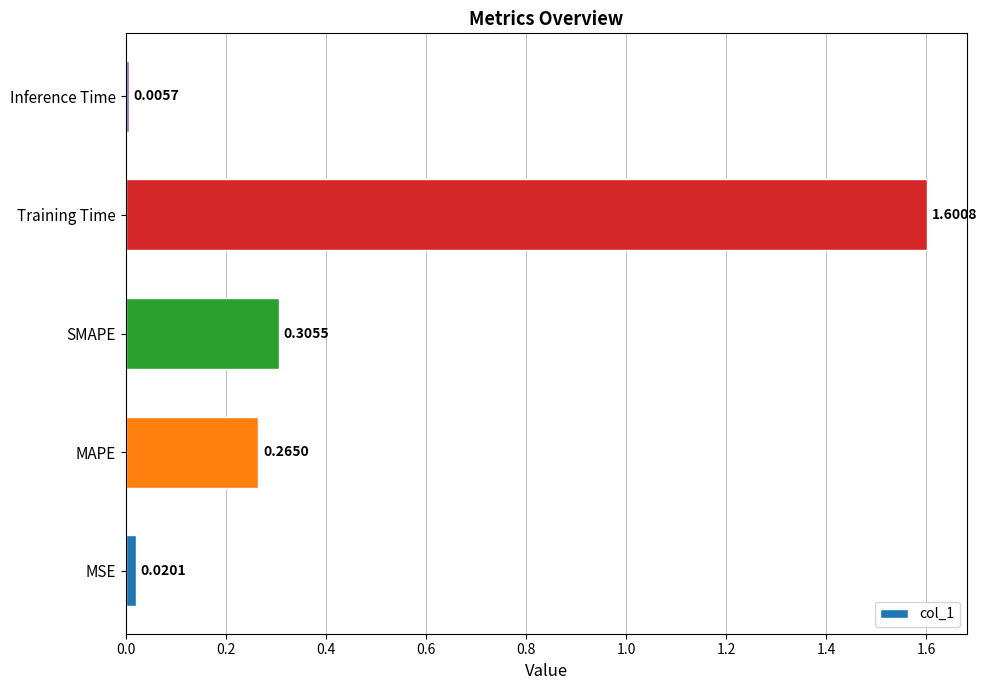

What is the sum of all values?

2.2